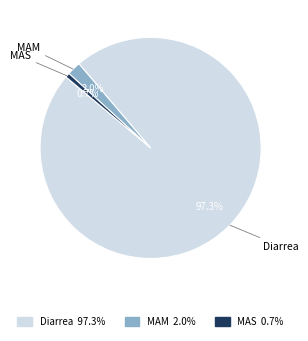

What percentage do MAS and Diarrea together represent?

98.0%